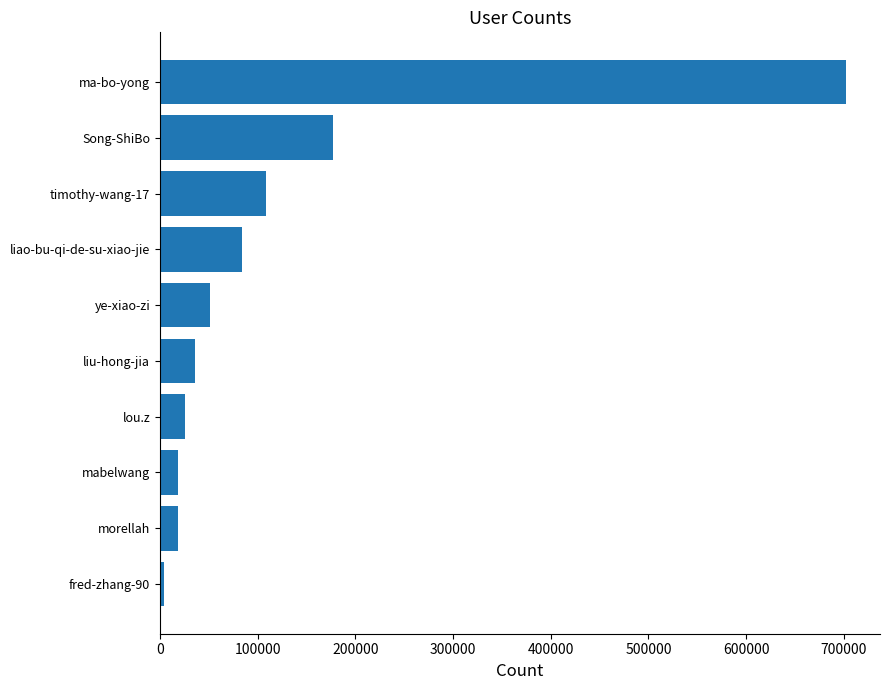

What is the average value?

122370